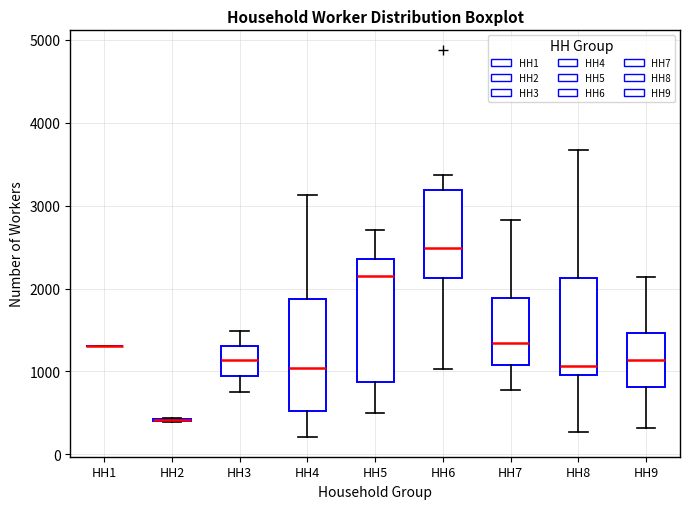

Which box is the tallest, from its lower edge to its upper edge?

HH5